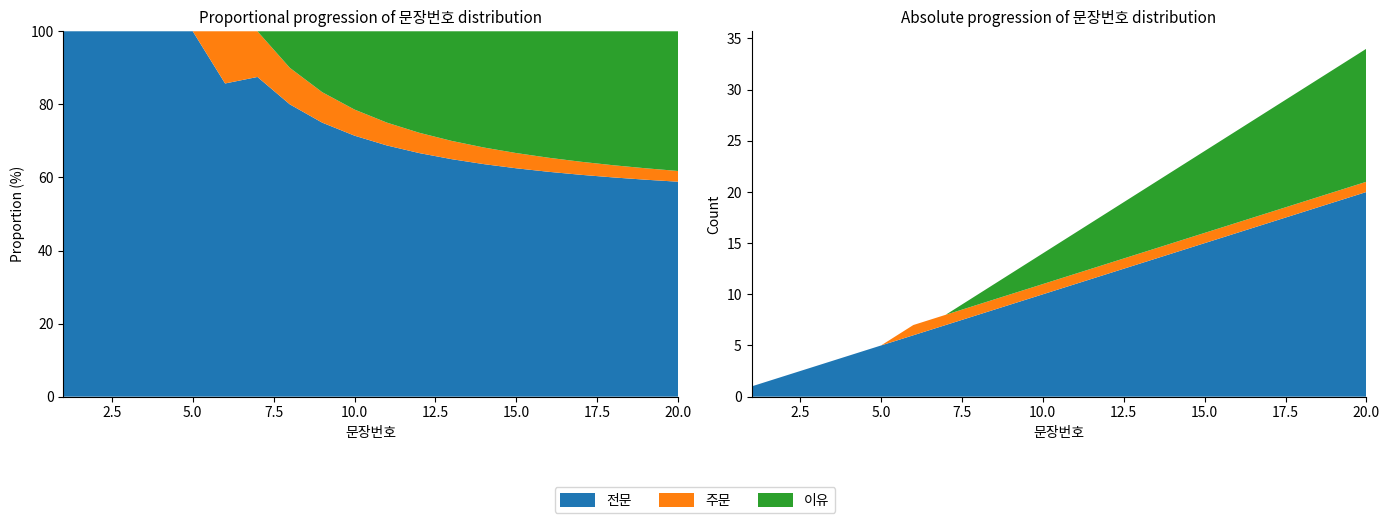

Reading right to left, extract all data points from this chart.

전문: 20	19	18	17	16	15	14	13	12	11	10	9	8	7	6	5	4	3	2	1
주문: 1	1	1	1	1	1	1	1	1	1	1	1	1	1	1	0	0	0	0	0
이유: 13	12	11	10	9	8	7	6	5	4	3	2	1	0	0	0	0	0	0	0